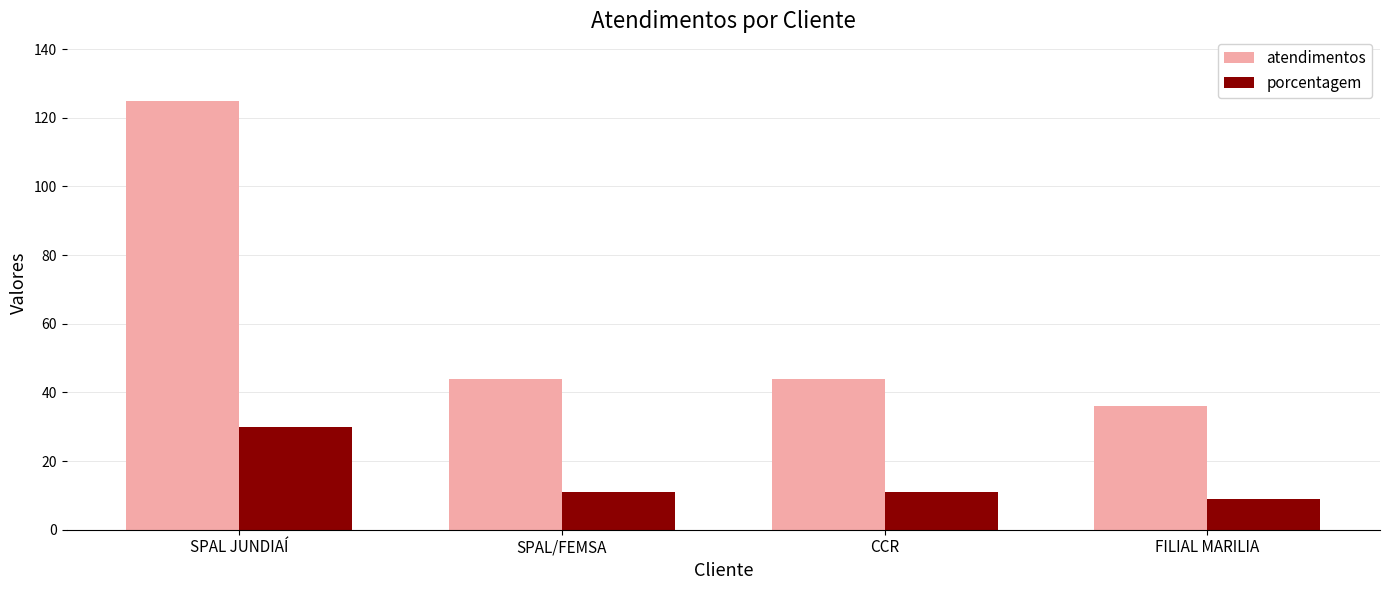

Reading left to right, extract all data points from this chart.

atendimentos: SPAL JUNDIAÍ=125	SPAL/FEMSA=44	CCR=44	FILIAL MARILIA=36
porcentagem: SPAL JUNDIAÍ=30	SPAL/FEMSA=11	CCR=11	FILIAL MARILIA=9